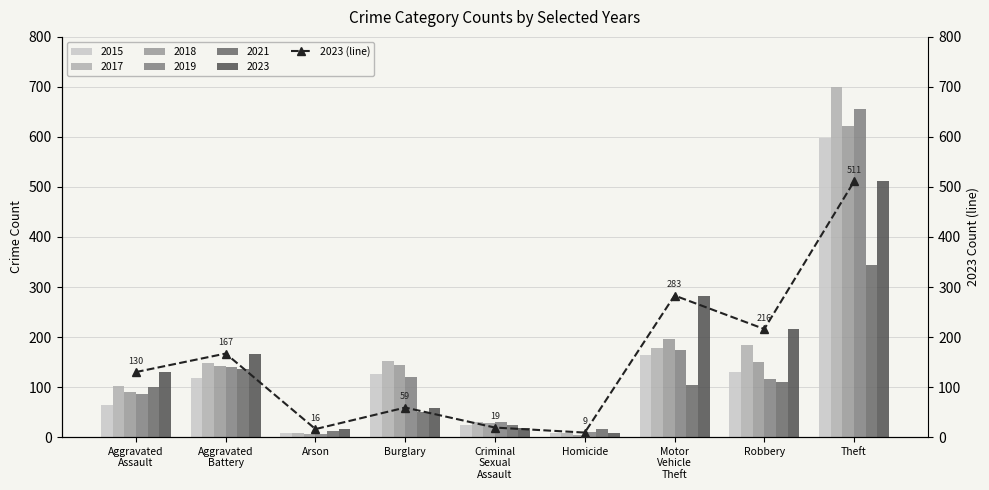

Rank the categories by value from lowest to highest.

Homicide, Arson, Criminal
Sexual
Assault, Burglary, Aggravated
Assault, Aggravated
Battery, Robbery, Motor
Vehicle
Theft, Theft